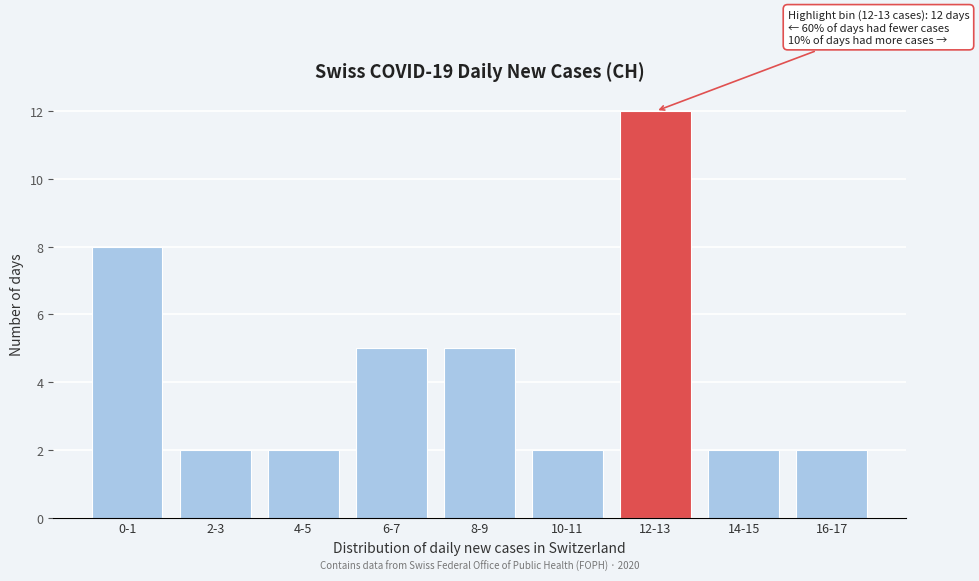

Reading right to left, what are all the values shown in this chart?

16-17=2	14-15=2	12-13=12	10-11=2	8-9=5	6-7=5	4-5=2	2-3=2	0-1=8